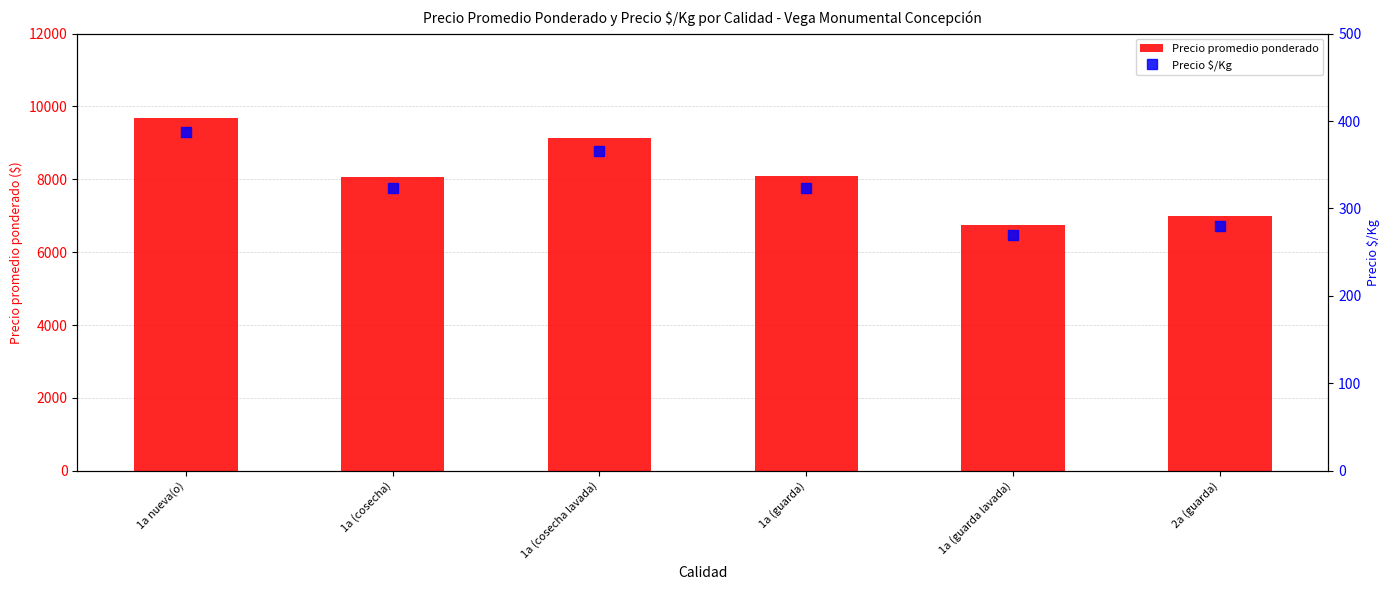

How many series are shown in this chart?

2